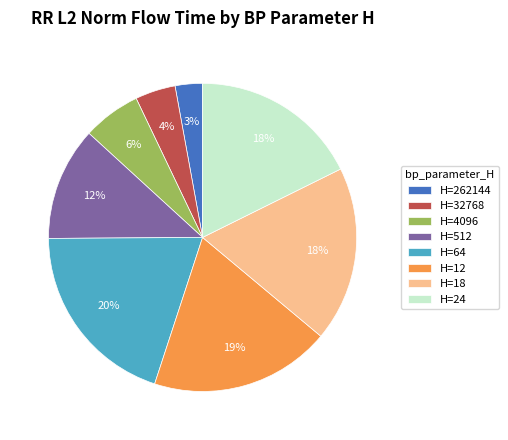

Which category has the biggest portion of the pie?

H=64